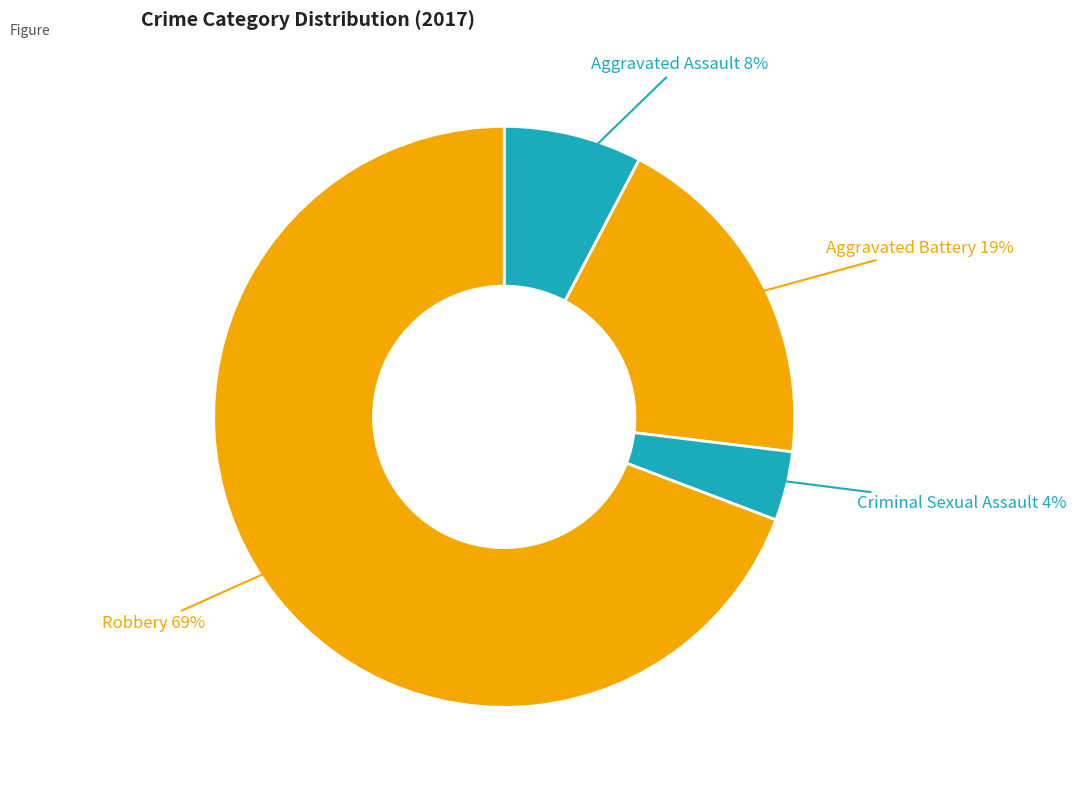

How many segments does this pie chart have?

4